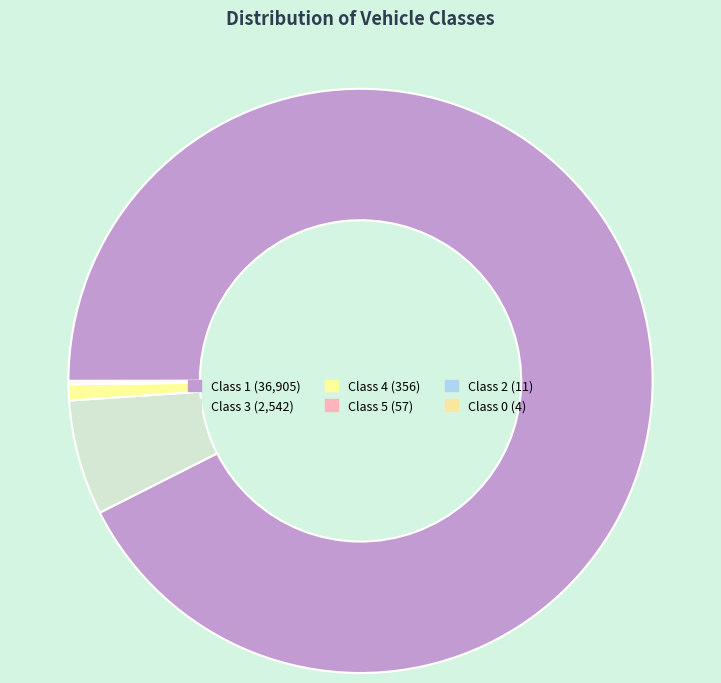

What is the change in value from Class 1 to Class 4?

-36549